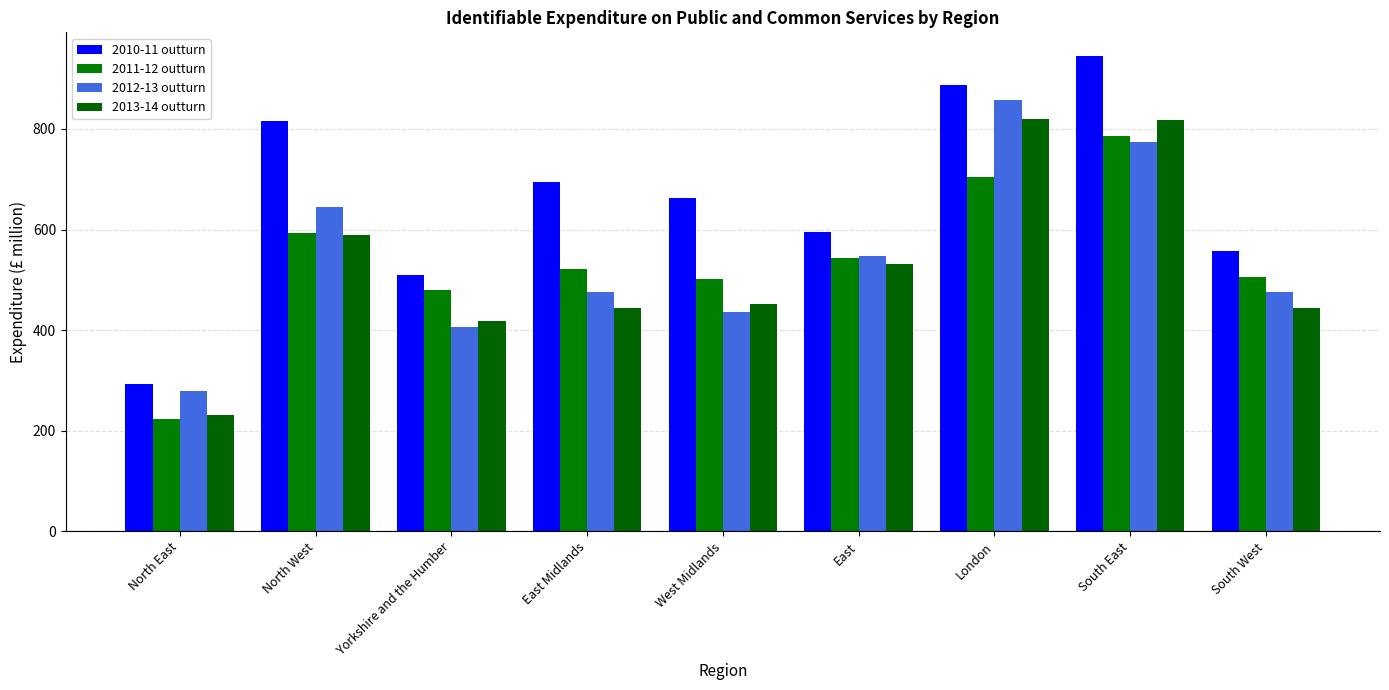

Which series has the widest spread of values?

2010-11 outturn